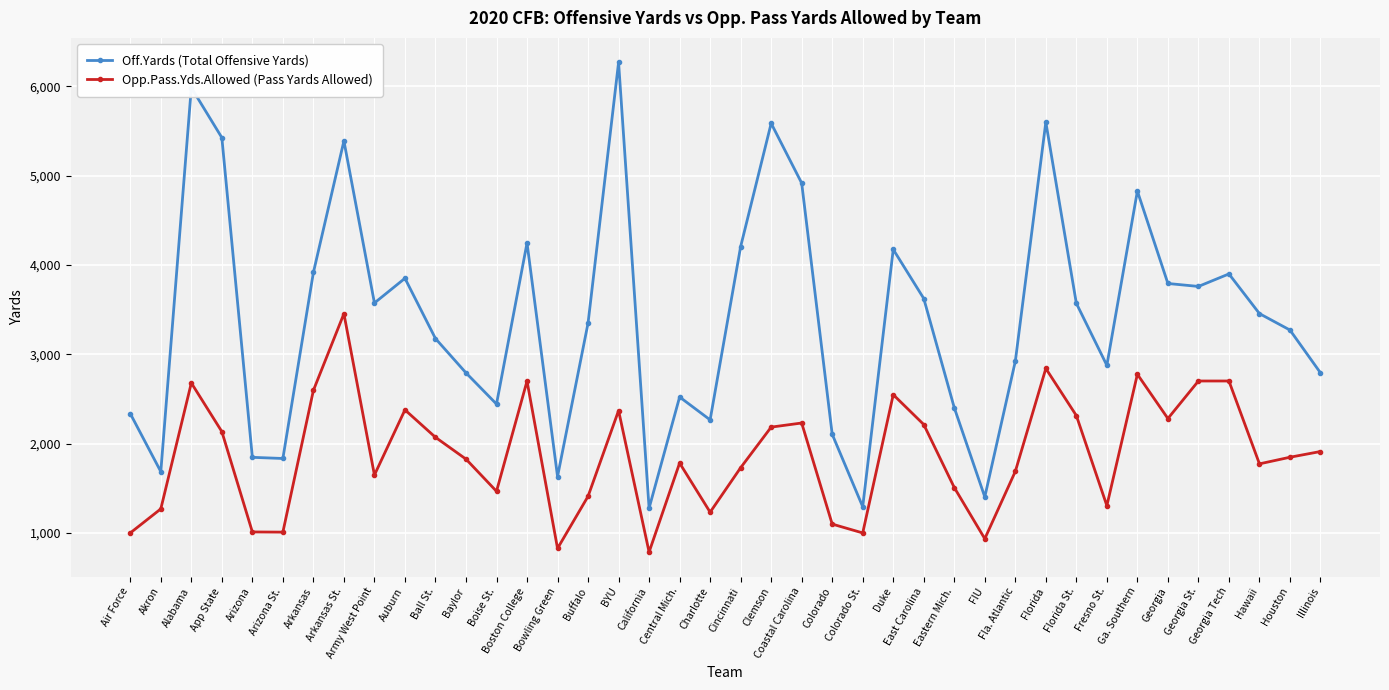

What is the average value of the Off.Yards (Total Offensive Yards) series?

3407